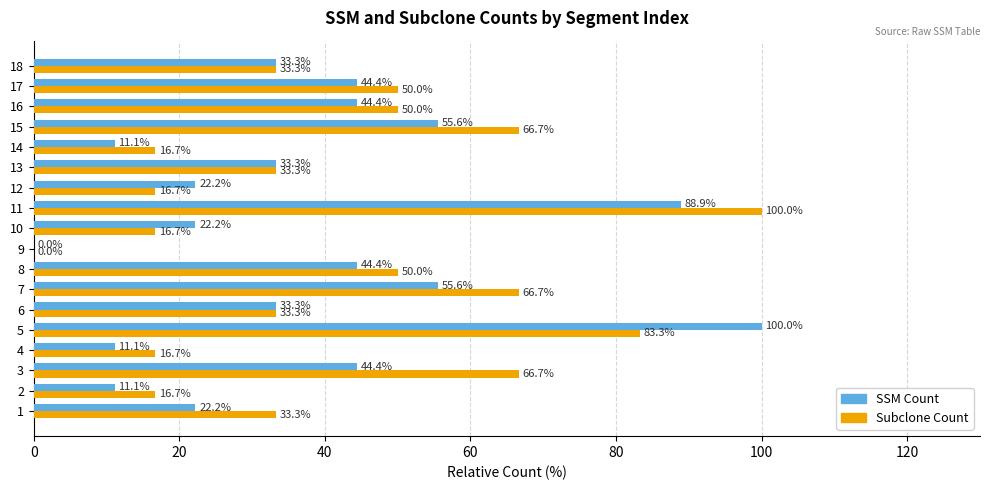

What are all the series names shown in the legend?

SSM Count, Subclone Count